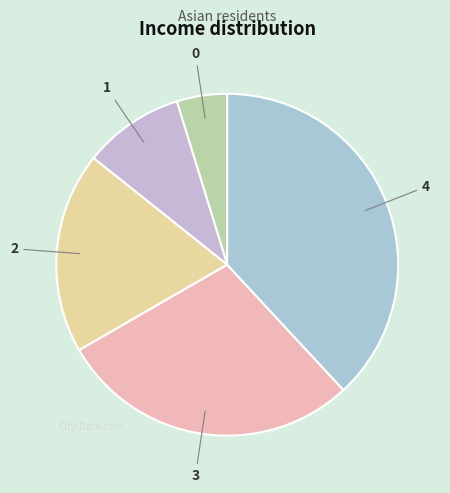

Is there any slice that represents more than half of the pie?

No